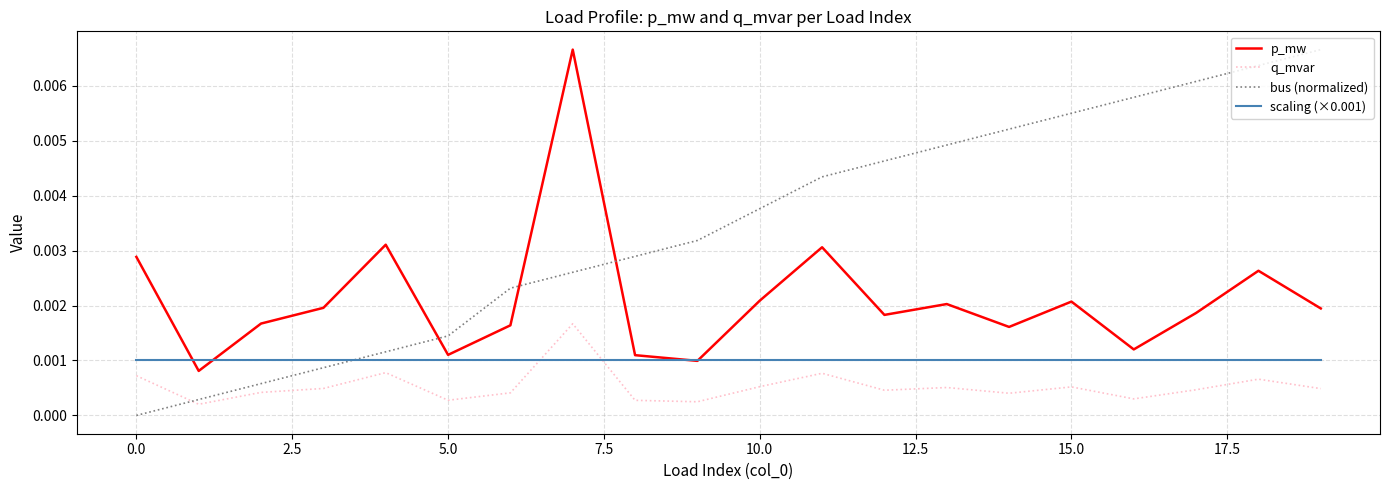

True or false: p_mw has more than 2 interior local peaks.

True